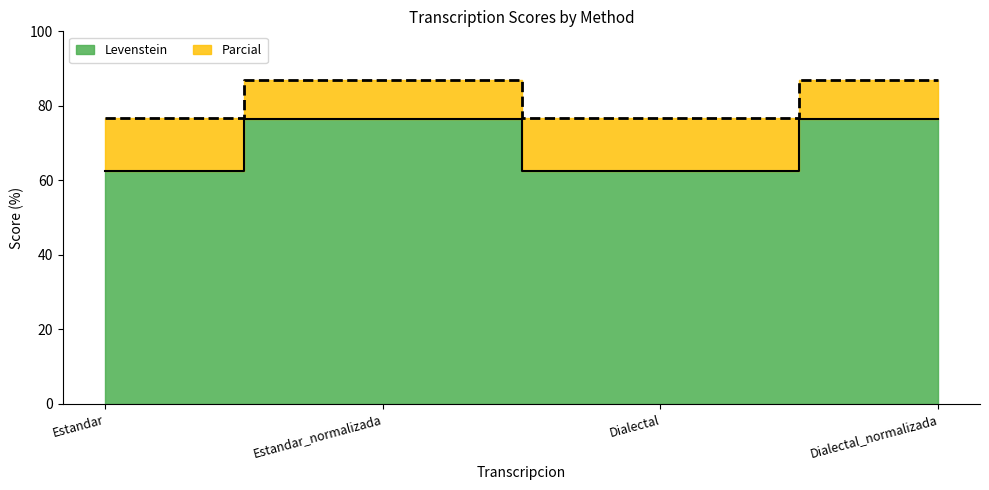

Is the value of Parcial at Estandar greater than the value of Levenstein at Dialectal?

Yes